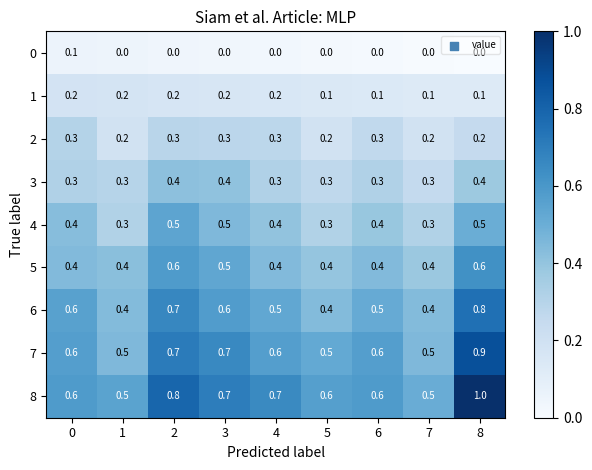

What is the maximum value for 3?

0.4